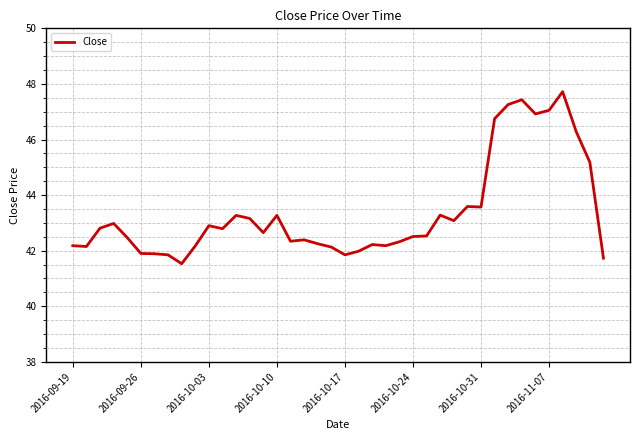

What is the smallest value displayed?

41.5